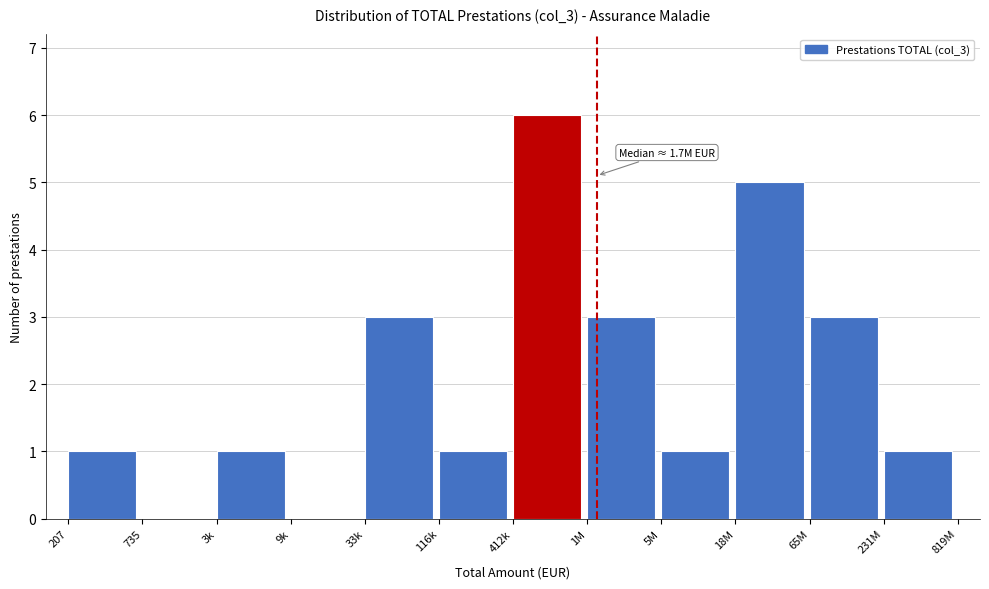

Reading left to right, list all the values displayed in this chart.

207=1	735=0	3k=1	9k=0	33k=3	116k=1	412k=6	1M=3	5M=1	18M=5	65M=3	231M=1